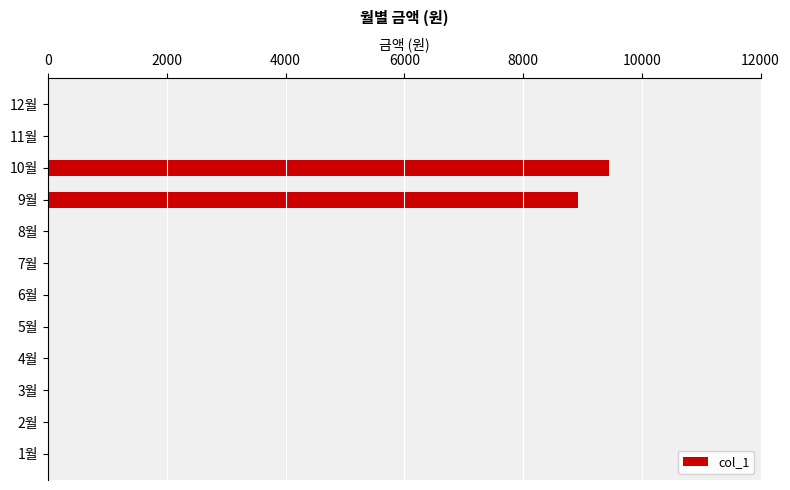

The value at 4월 is 0. True or false?

True